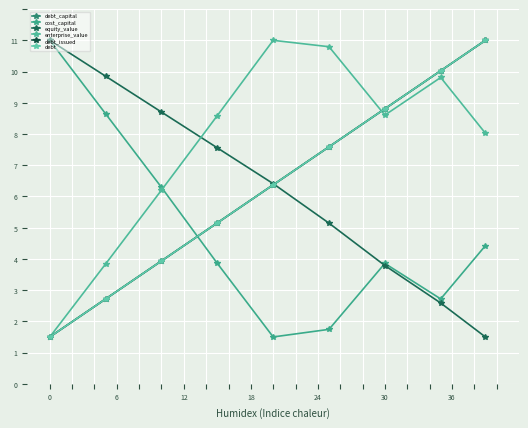

Is this an area chart (filled region under the line)?

No